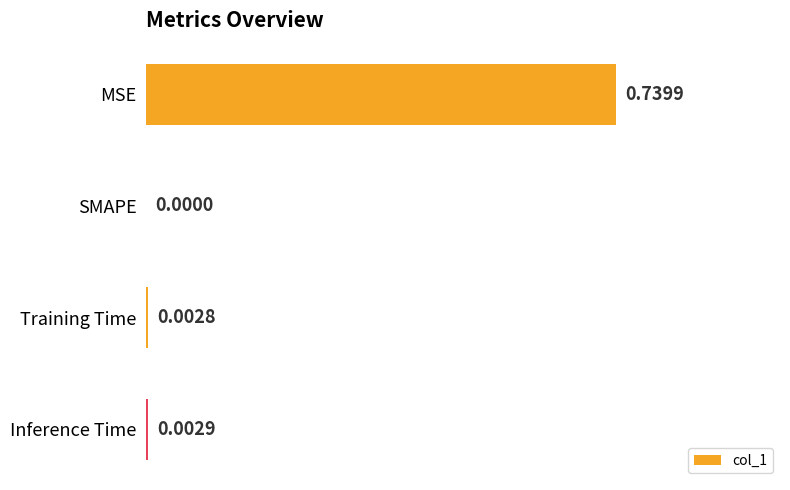

How many data points does each series have?

4